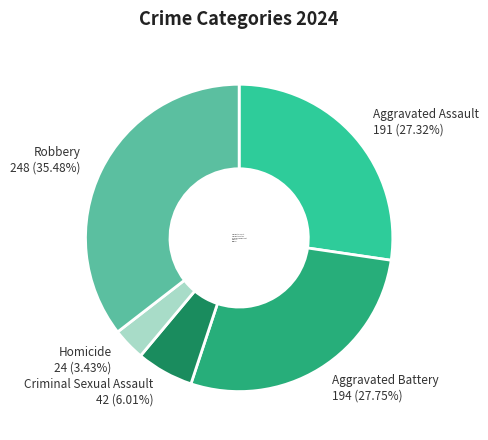

Which category has the smallest portion of the pie?

Homicide